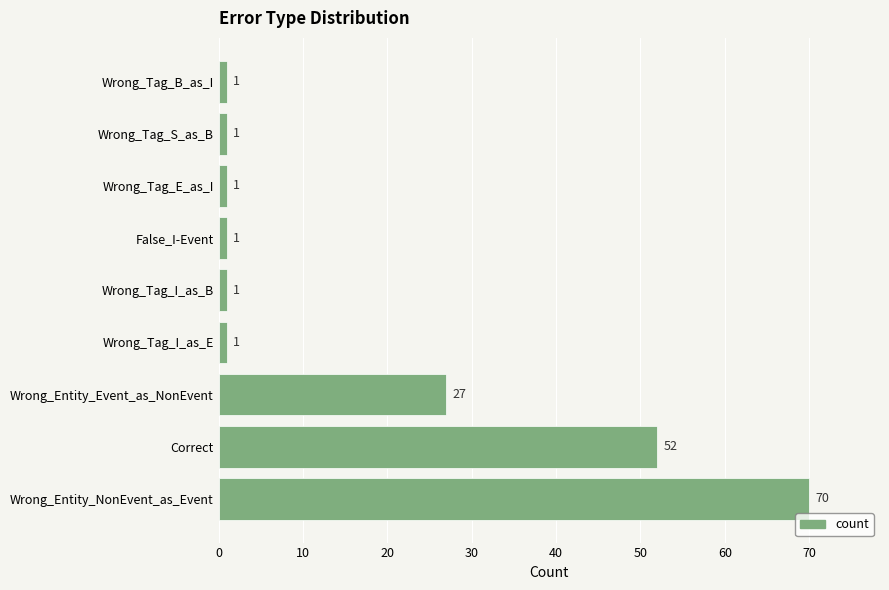

Are the bars horizontal?

Yes